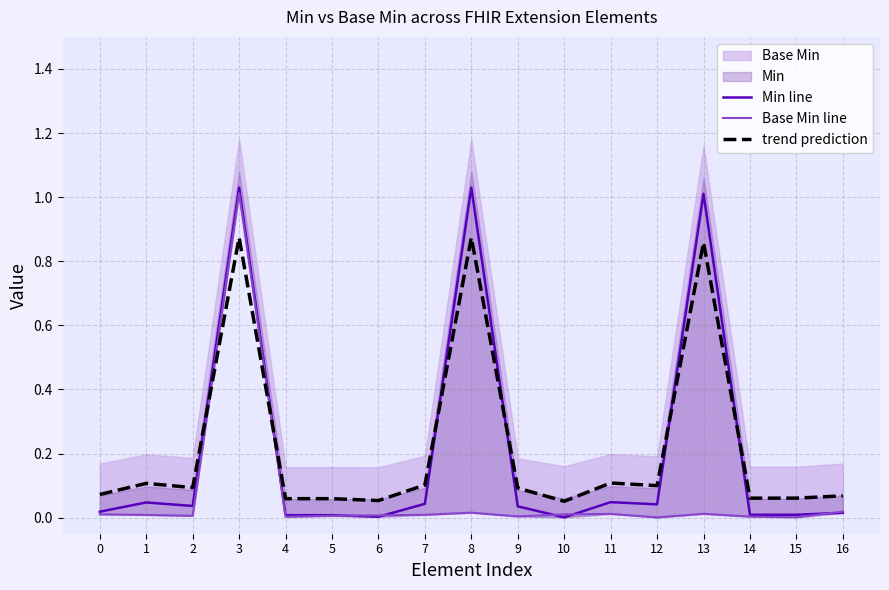

Which label corresponds to the smallest value in the chart?

12